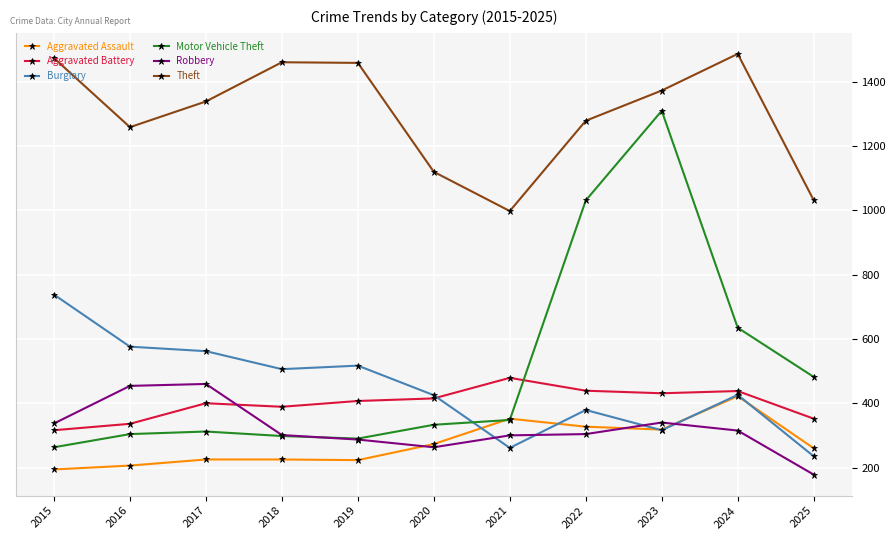

What is the value of the Aggravated Battery point at the 4th from the left?

389